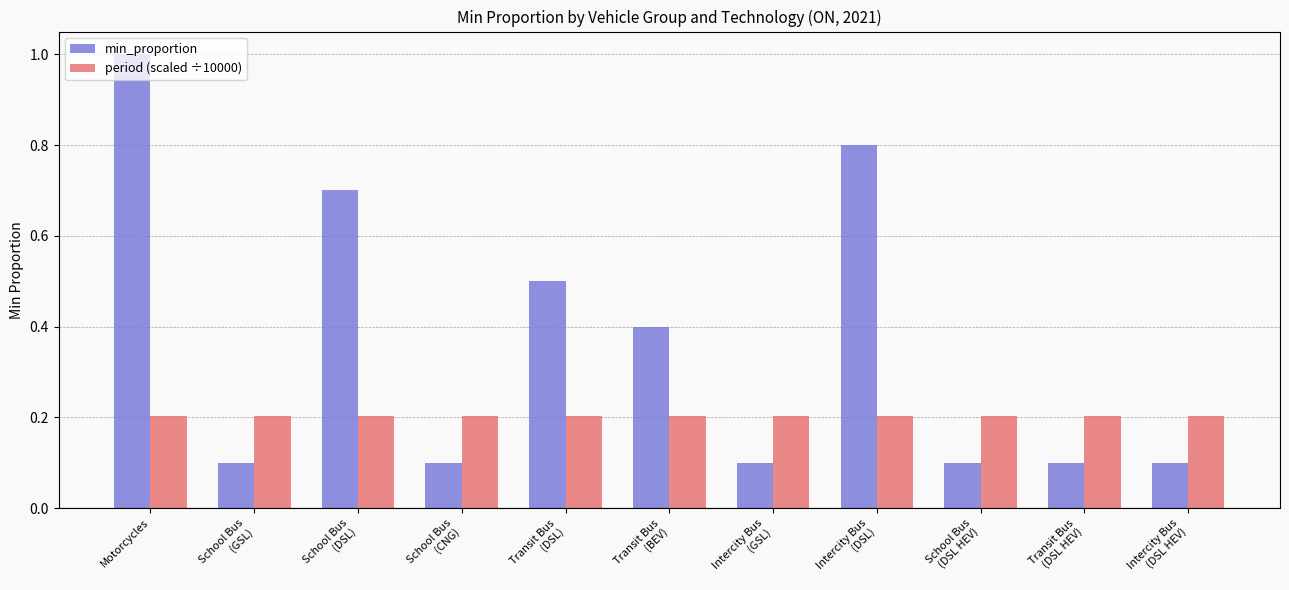

List the series in order of their overall mean, lowest first.

period (scaled ÷10000), min_proportion